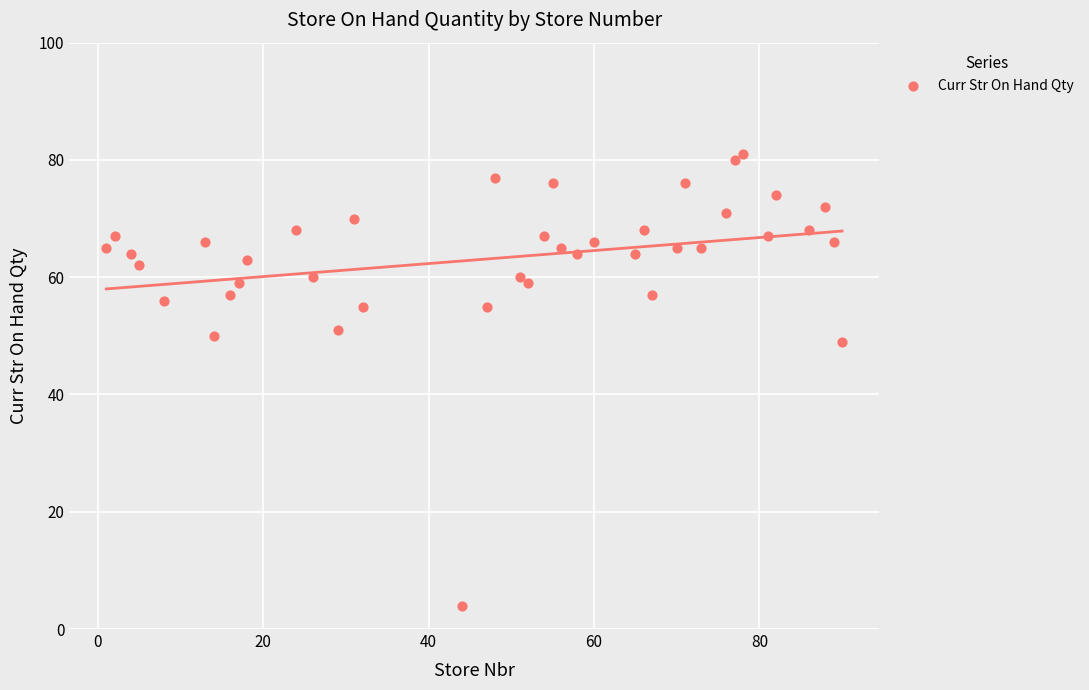

What is the range of X values (max minus min)?

89